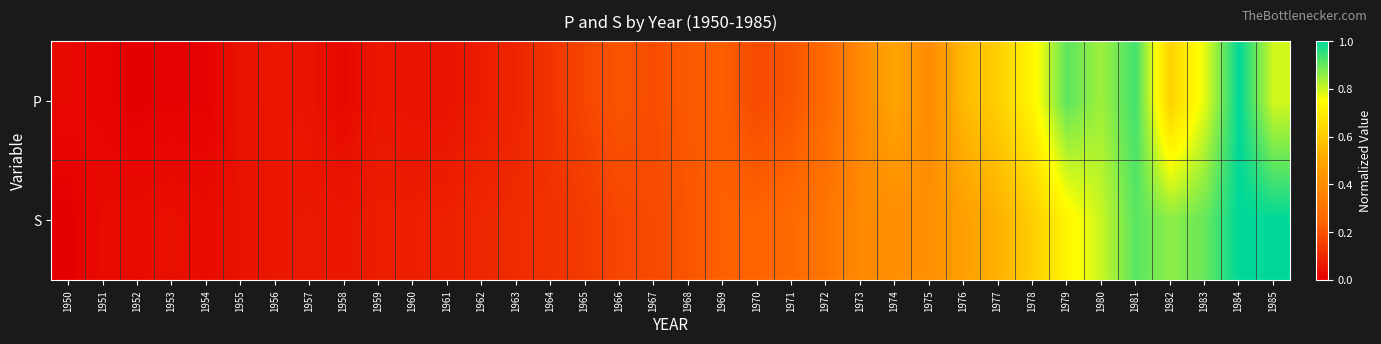

Reading left to right, list all the values displayed in this chart.

P: 1950=0.0	1951=0.0	1952=0.0	1953=0.0	1954=0.0	1955=0.0	1956=0.1	1957=0.0	1958=0.0	1959=0.1	1960=0.0	1961=0.0	1962=0.1	1963=0.1	1964=0.1	1965=0.2	1966=0.2	1967=0.2	1968=0.2	1969=0.2	1970=0.2	1971=0.2	1972=0.3	1973=0.4	1974=0.5	1975=0.4	1976=0.6	1977=0.6	1978=0.7	1979=0.9	1980=0.8	1981=0.9	1982=0.6	1983=0.8	1984=1.0	1985=0.8
S: 1950=0.0	1951=0.0	1952=0.0	1953=0.0	1954=0.0	1955=0.0	1956=0.1	1957=0.1	1958=0.1	1959=0.1	1960=0.1	1961=0.1	1962=0.1	1963=0.1	1964=0.1	1965=0.1	1966=0.2	1967=0.2	1968=0.2	1969=0.2	1970=0.2	1971=0.3	1972=0.3	1973=0.4	1974=0.4	1975=0.4	1976=0.5	1977=0.5	1978=0.6	1979=0.7	1980=0.8	1981=0.9	1982=0.9	1983=0.9	1984=1.0	1985=1.0